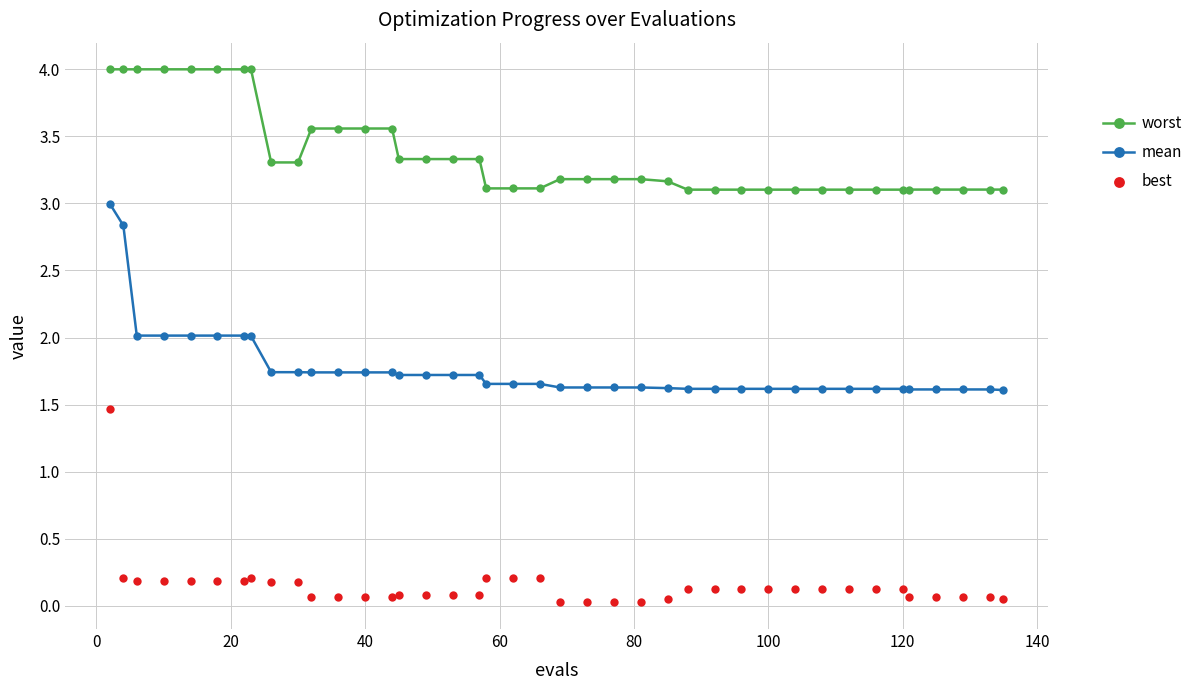

At how many categories does at least one series exceed 1?

40